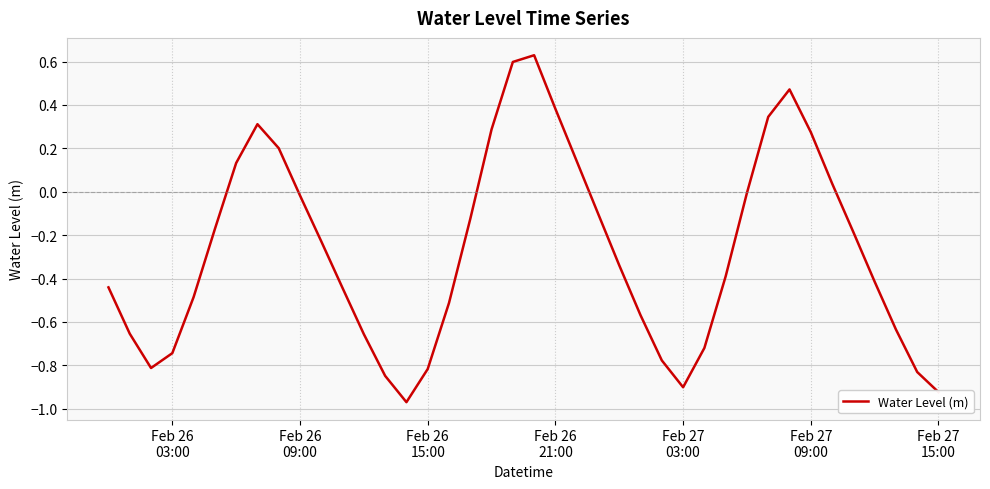

What is the difference between the maximum and minimum values?

1.6